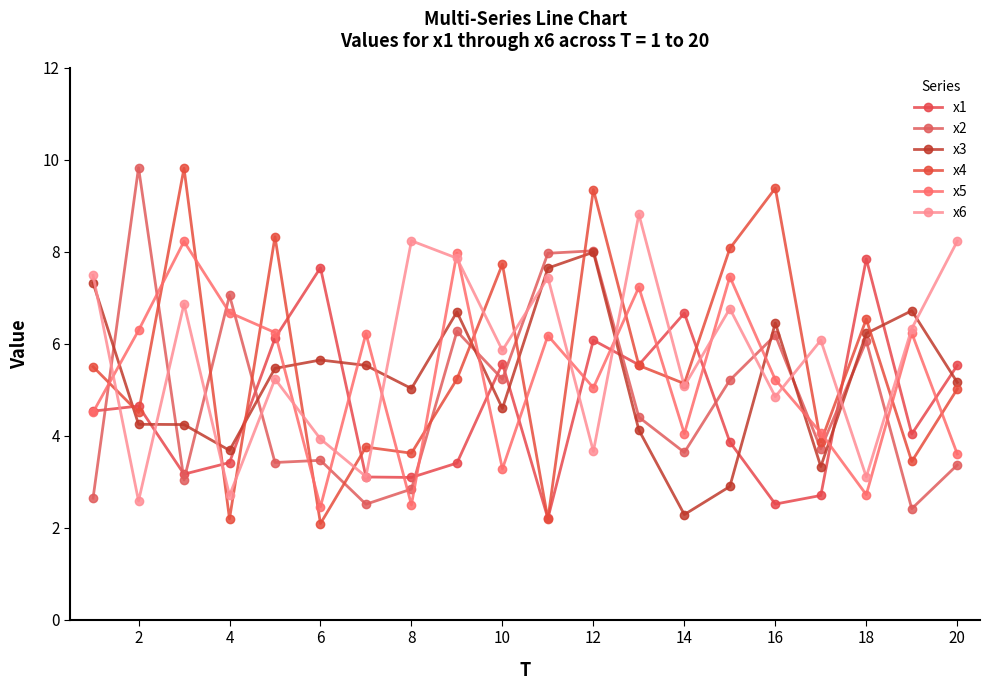

At which category does the chart reach its minimum across all series?

6